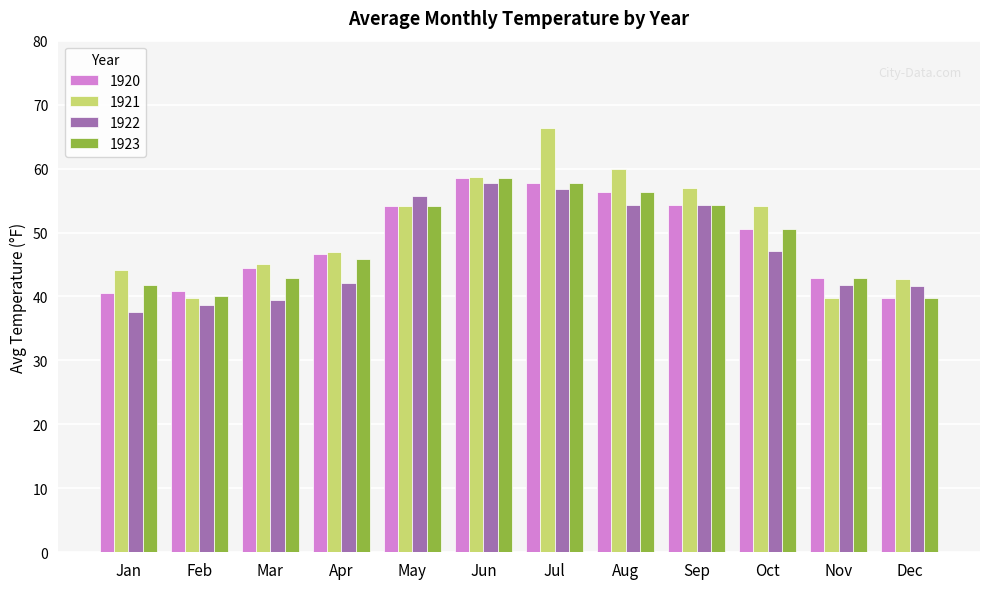

What is the total value across all series at Apr?

181.6